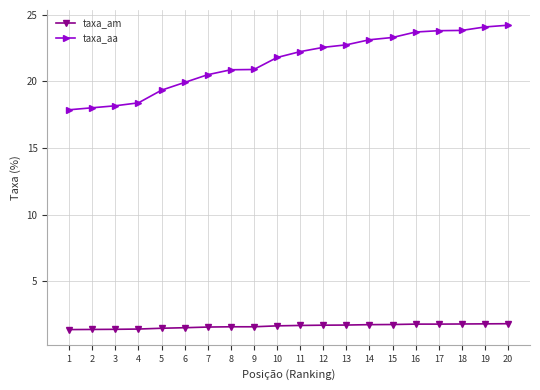

How many data points does each series have?

20